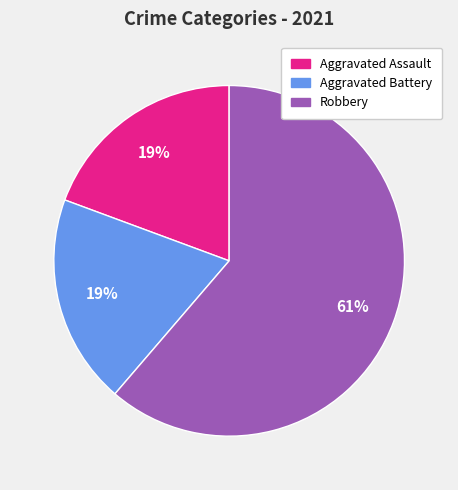

Which slice represents more than half of the pie?

Robbery